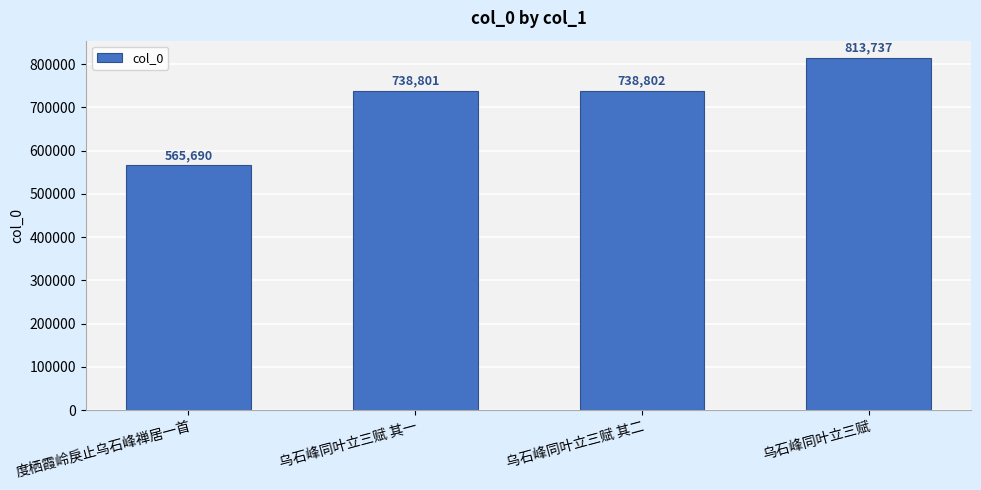

Count the number of categories in the chart.

4